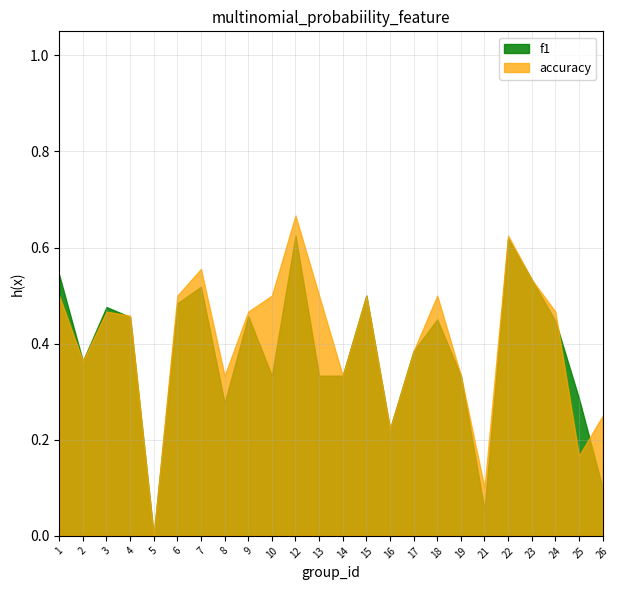

Between 3 and 18, which series saw the biggest shift?

accuracy